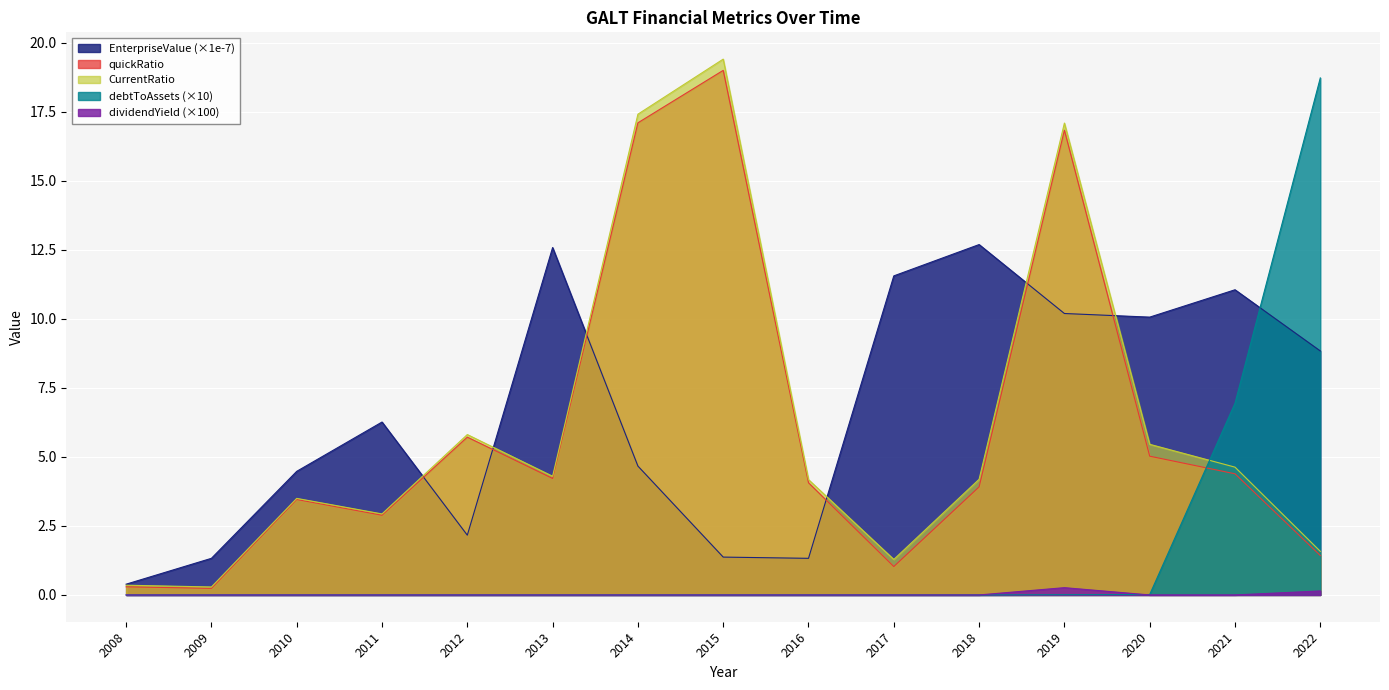

Which series changed the most between 2009 and 2019?

CurrentRatio